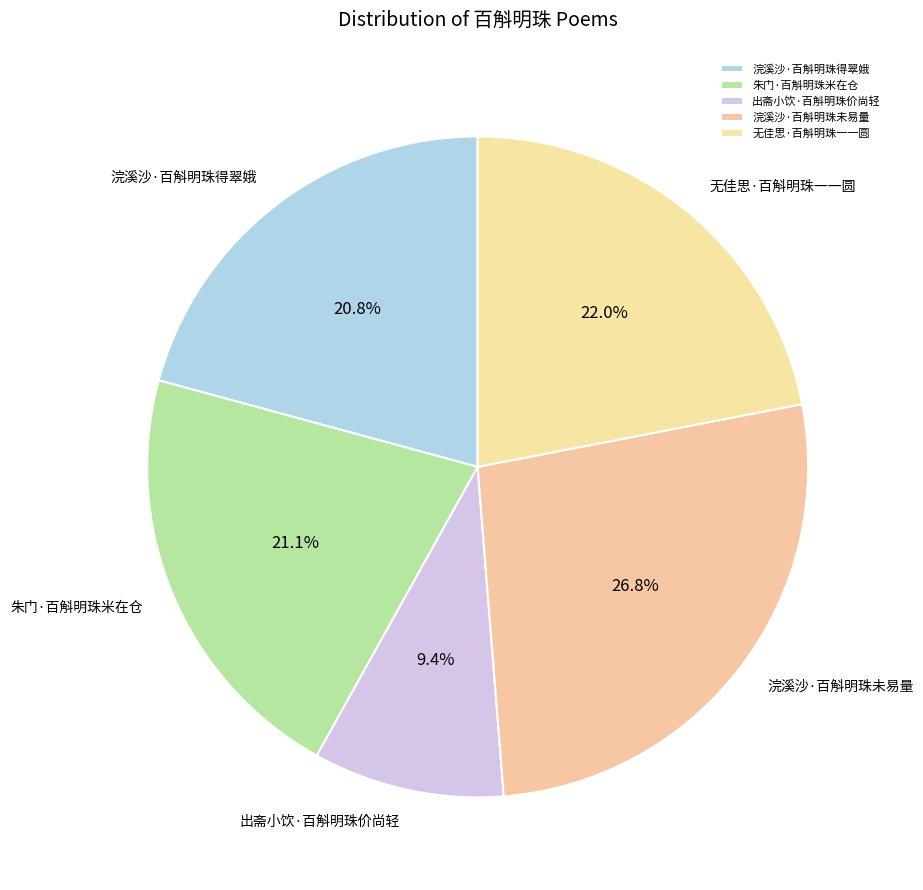

Which category has the smallest portion of the pie?

出斋小饮·百斛明珠价尚轻